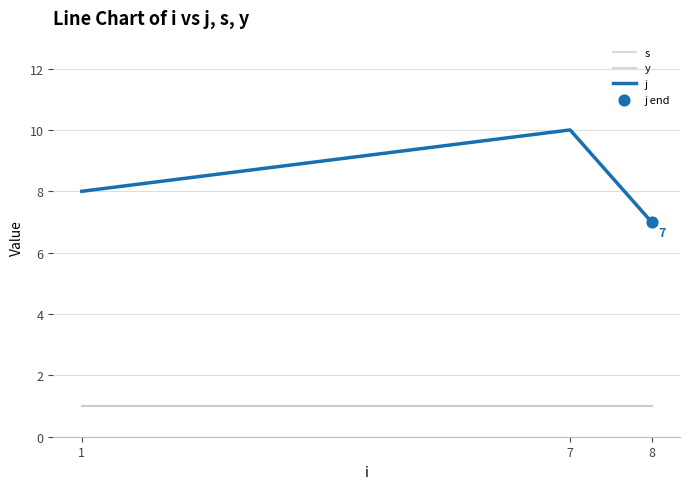

Is the value of y at 7 greater than the value of j at 1?

No